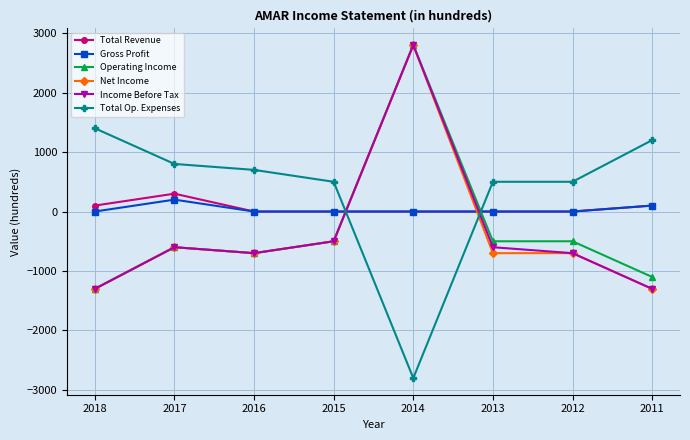

How many lines are shown in the chart?

6